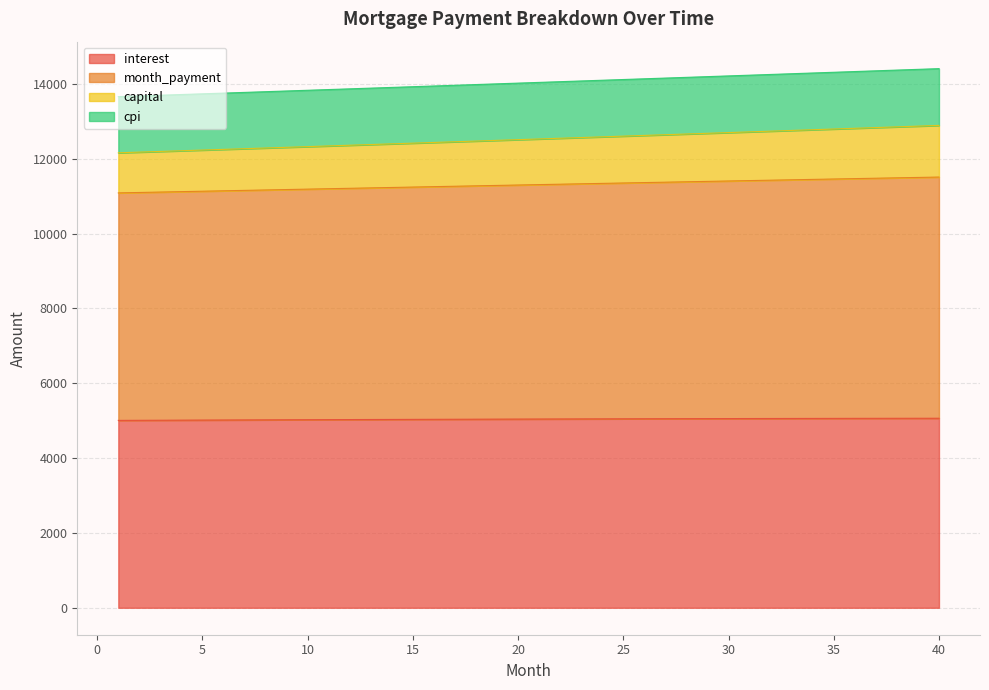

At how many categories does at least one series exceed 6877?

40